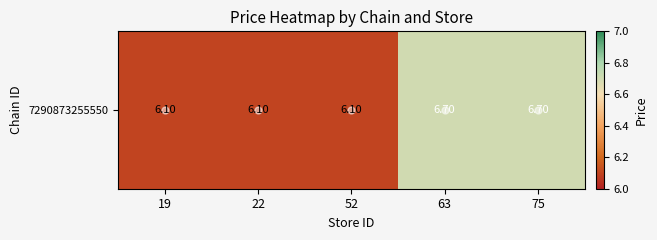

Between 75 and 22, which is larger?

75